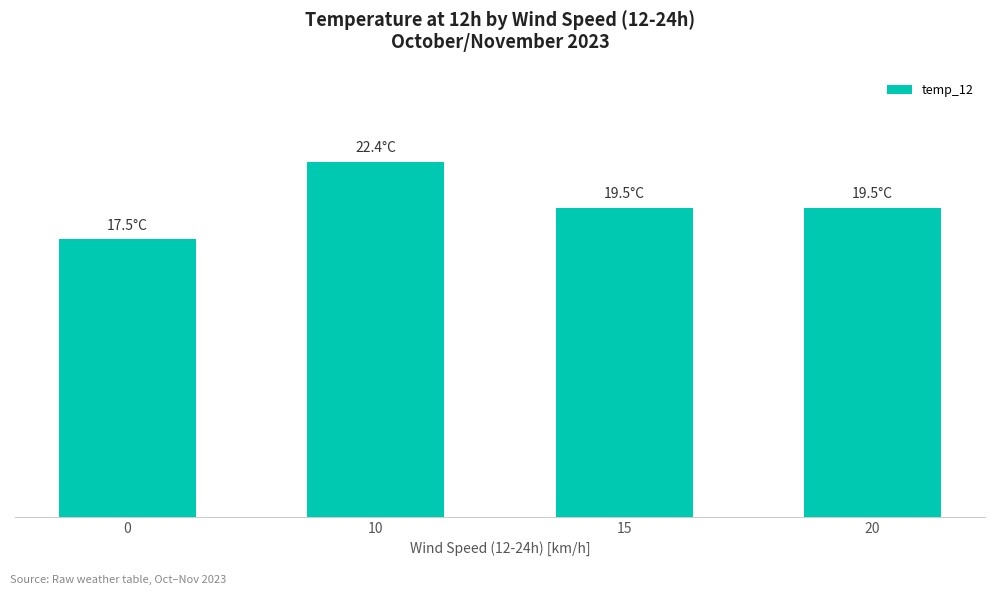

Are the bars horizontal?

No